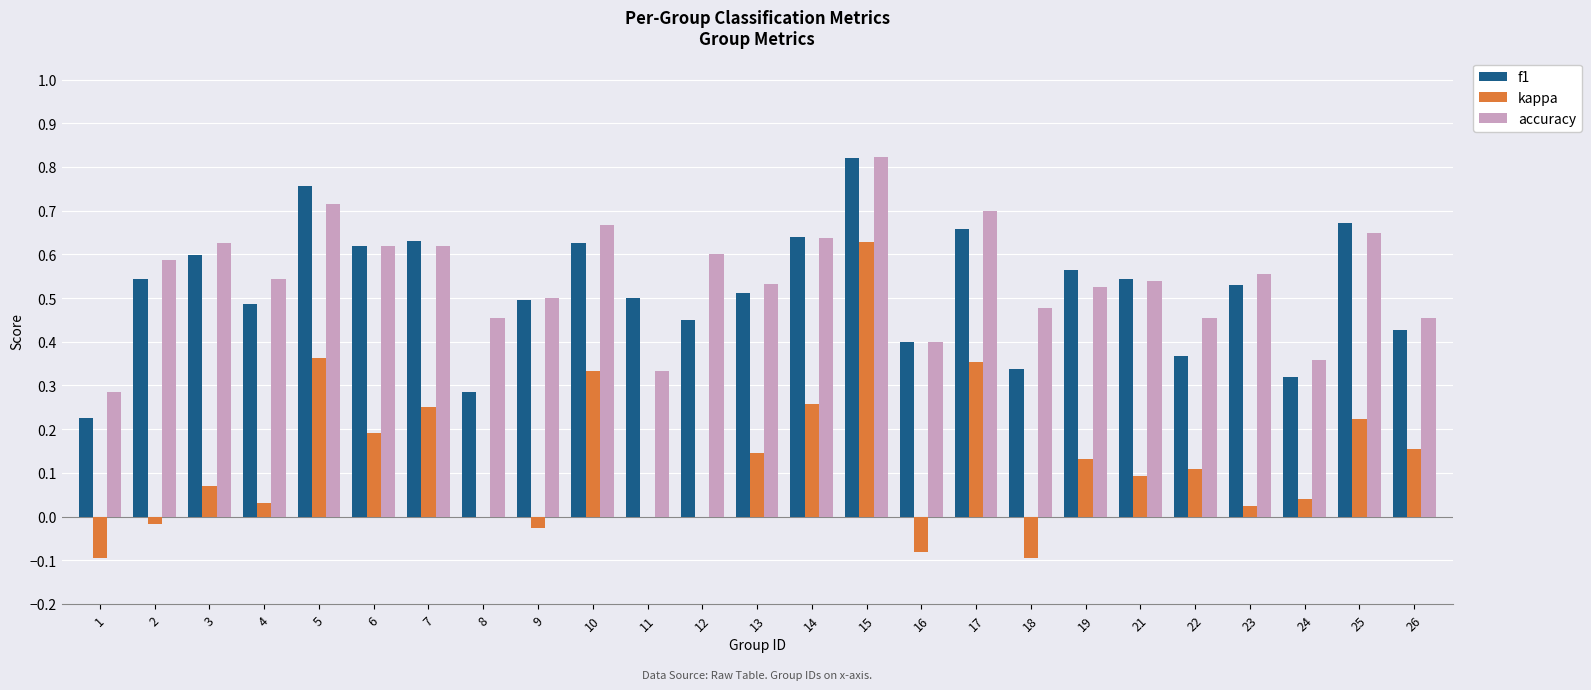

The value of f1 at 18 is 0.5. True or false?

False